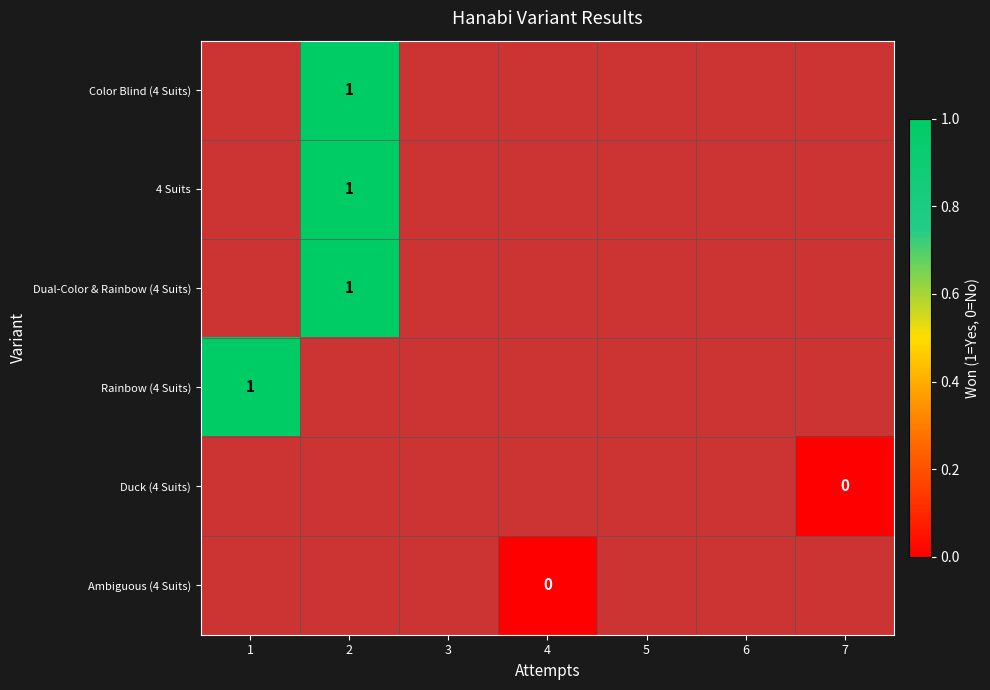

At which label is Rainbow (4 Suits) closest to 1?

1